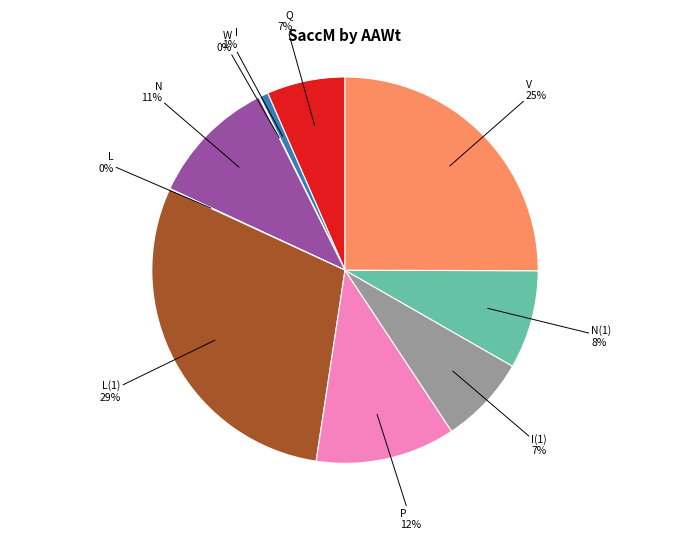

To the nearest percent, what is the average slice percentage?

10%